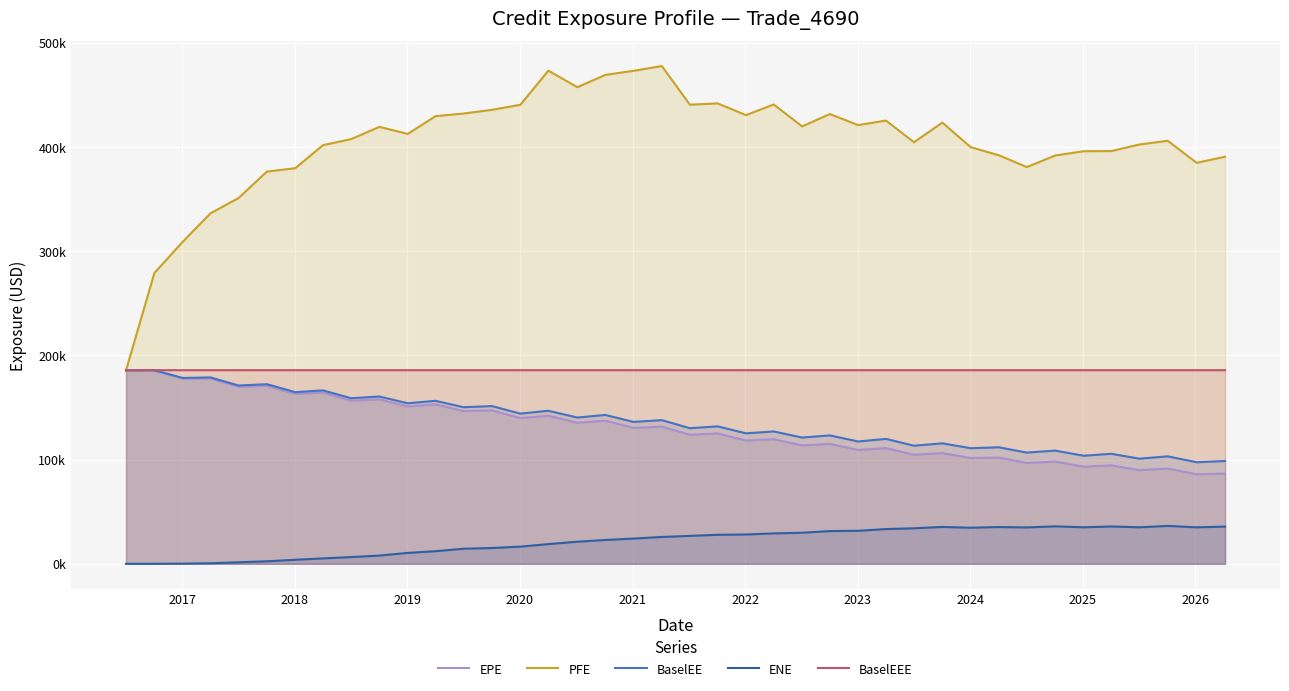

Reading right to left, list all the values displayed in this chart.

EPE: 86579.3	85941.4	91410.8	89877.6	94484.0	93221.9	98122.1	96837.4	101883.0	101527.0	106266.0	104627.0	111113.0	109237.0	115127.0	113683.0	119583.0	118324.0	125119.0	123883.0	131666.0	130492.0	137351.0	135424.0	142113.0	139855.0	147296.0	146653.0	152994.0	151046.0	157787.0	156589.0	164336.0	162980.0	170898.0	169976.0	178005.0	177803.0	185553.0	185695.0
PFE: 390800.0	384913.0	406080.0	402517.0	396204.0	396049.0	391925.0	380846.0	392182.0	399956.0	423519.0	404696.0	425484.0	421137.0	431728.0	419872.0	440959.0	430705.0	441953.0	440722.0	477846.0	473212.0	469348.0	457507.0	473396.0	440621.0	435789.0	432232.0	429713.0	412679.0	419409.0	407660.0	401891.0	379747.0	376524.0	351138.0	336436.0	309174.0	279150.0	185695.0
BaselEE: 98683.8	97474.2	103156.0	100927.0	105612.0	103727.0	108673.0	106753.0	111833.0	110964.0	115639.0	113362.0	119906.0	117413.0	123242.0	121214.0	127034.0	125243.0	131947.0	130172.0	137890.0	136200.0	142882.0	140409.0	146914.0	144170.0	151407.0	150318.0	156439.0	154078.0	160562.0	158958.0	166477.0	164765.0	172410.0	171153.0	178913.0	178402.0	185865.0	185695.0
ENE: 35732.7	34993.9	36371.1	35030.4	35823.7	35043.1	35958.2	34892.1	35284.9	34631.6	35373.5	34076.6	33352.1	31664.9	31396.9	29799.8	29185.0	28122.5	27851.9	26788.0	25763.7	24201.2	22879.1	21200.3	18904.8	16461.7	15152.3	14447.1	12104.2	10466.3	7887.0	6448.9	5178.7	3853.9	2395.6	1432.8	506.8	168.0	7.9	0.0
BaselEEE: 185865.0	185865.0	185865.0	185865.0	185865.0	185865.0	185865.0	185865.0	185865.0	185865.0	185865.0	185865.0	185865.0	185865.0	185865.0	185865.0	185865.0	185865.0	185865.0	185865.0	185865.0	185865.0	185865.0	185865.0	185865.0	185865.0	185865.0	185865.0	185865.0	185865.0	185865.0	185865.0	185865.0	185865.0	185865.0	185865.0	185865.0	185865.0	185865.0	185695.0